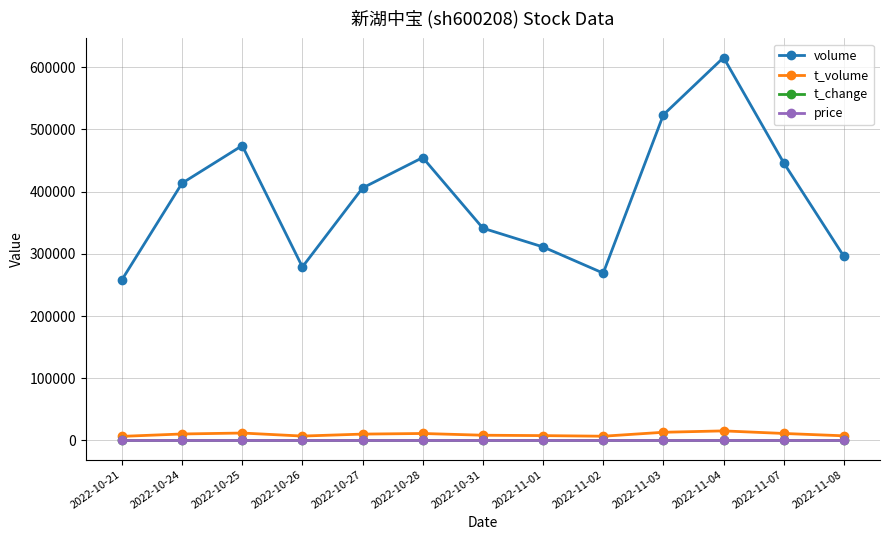

What is the difference between the second highest and minimum values in the price series?

0.1